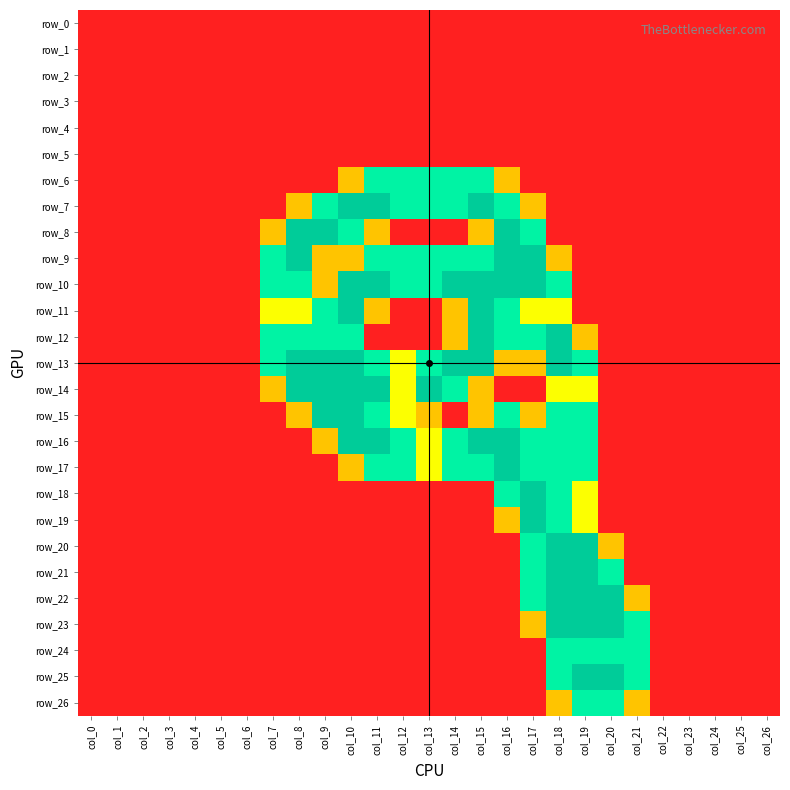

Which series has the largest total across all categories?

row_13